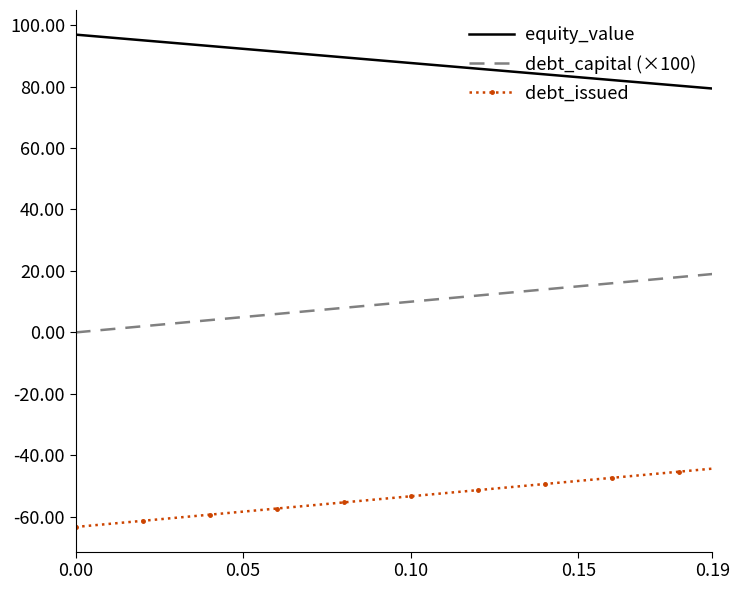

List the series in order of their overall mean, lowest first.

debt_issued, debt_capital (×100), equity_value